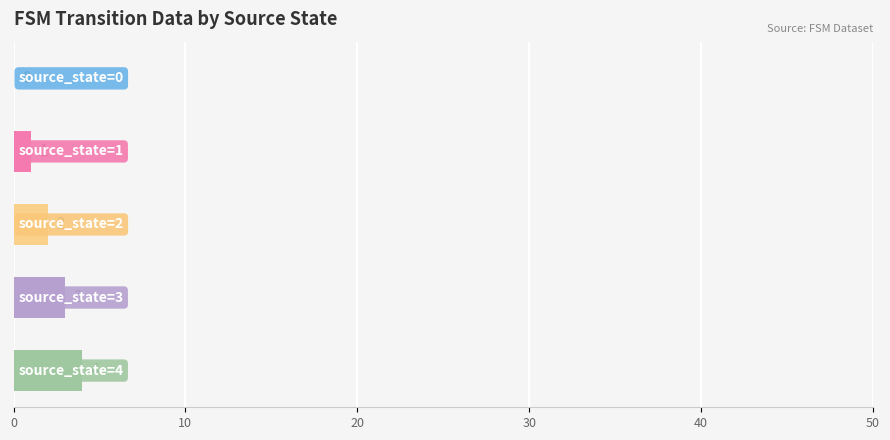

What is the greatest value displayed?

4